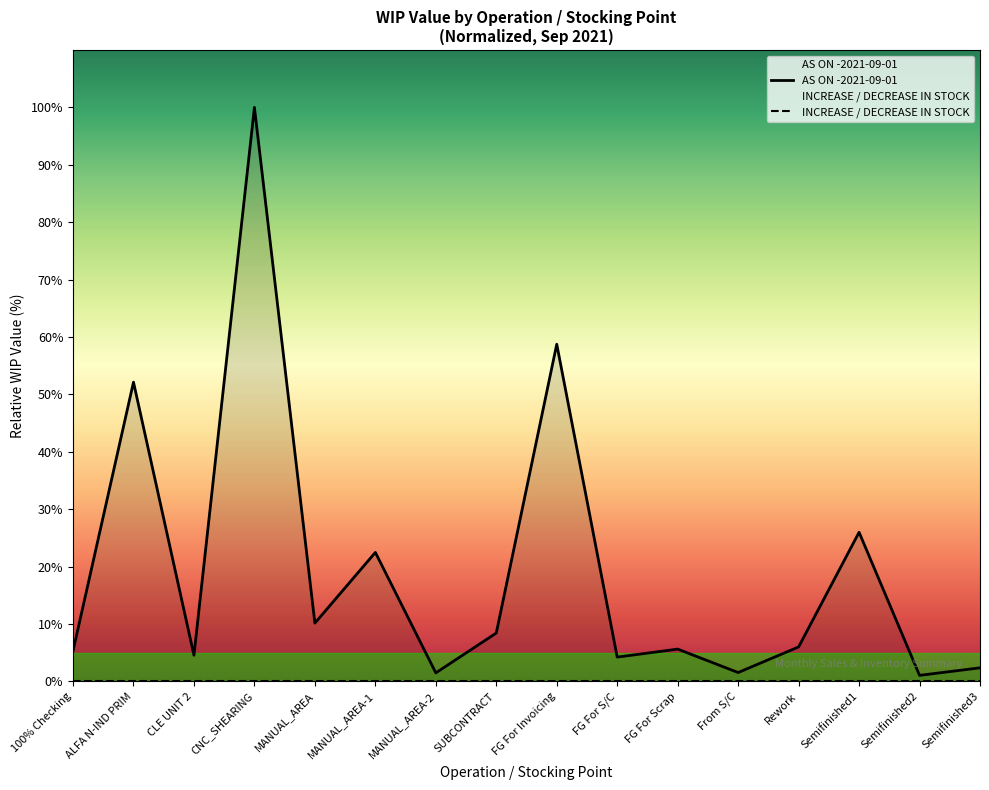

What is the sum of the values at ALFA N-IND PRIM and MANUAL_AREA-2?

53.6